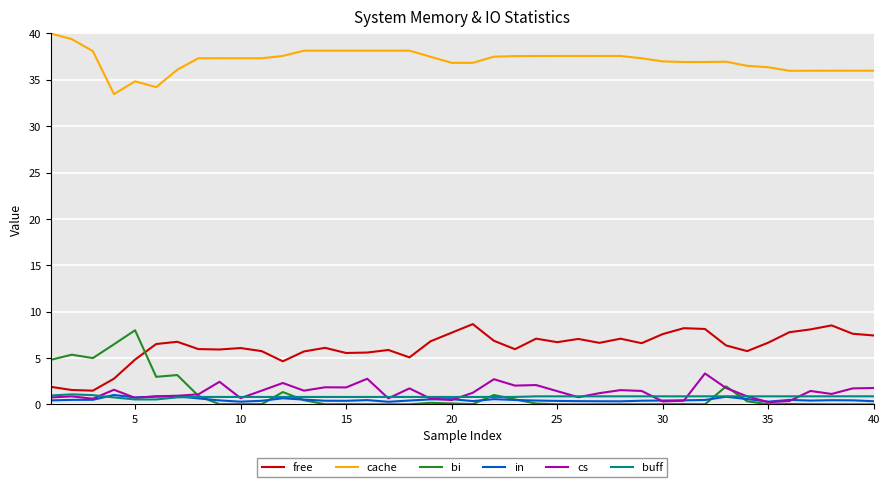

True or false: cs has more than 0 points higher than both neighbors.

True